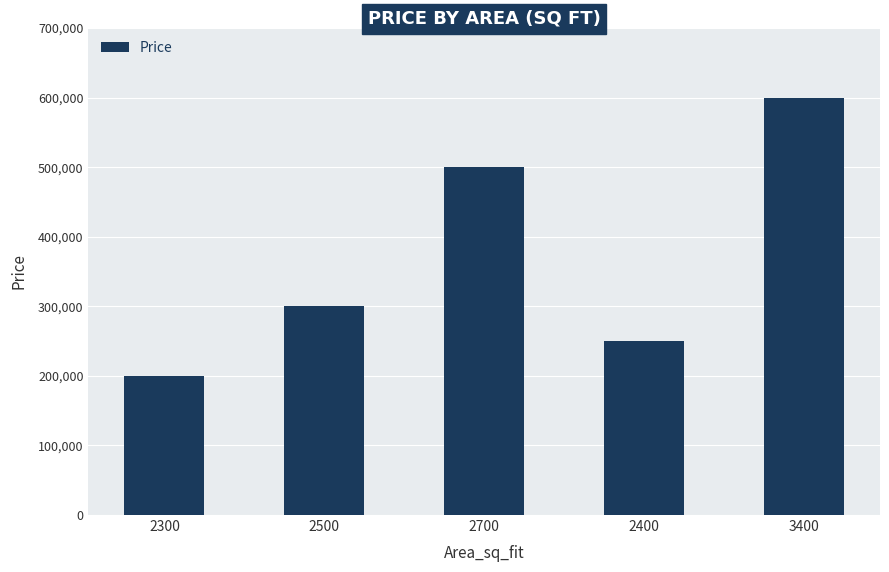

What is the change in value from 2700 to 3400?

+100000